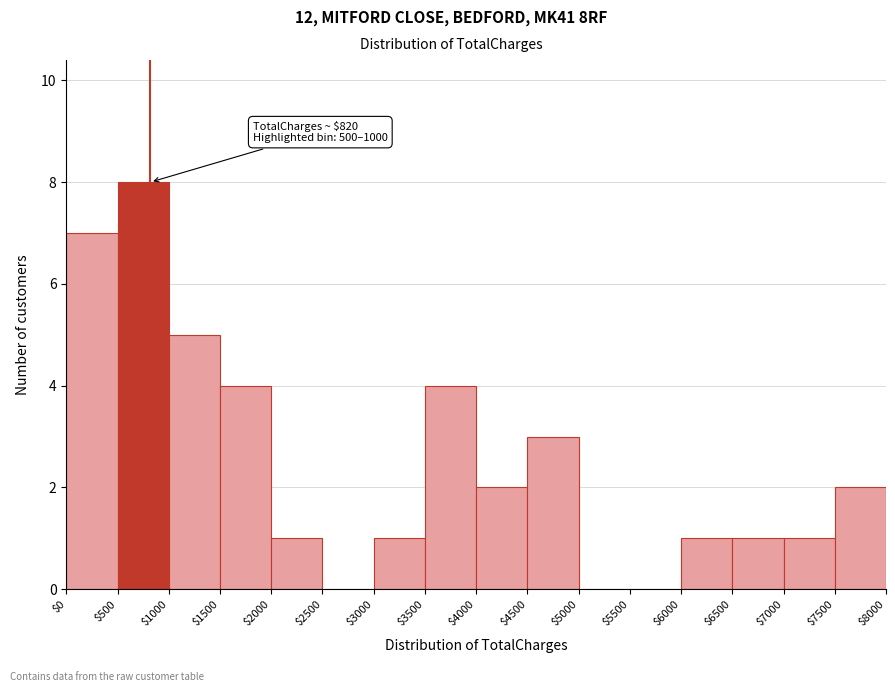

Over which range of the x-axis is the bar tallest?

$500 to $1000